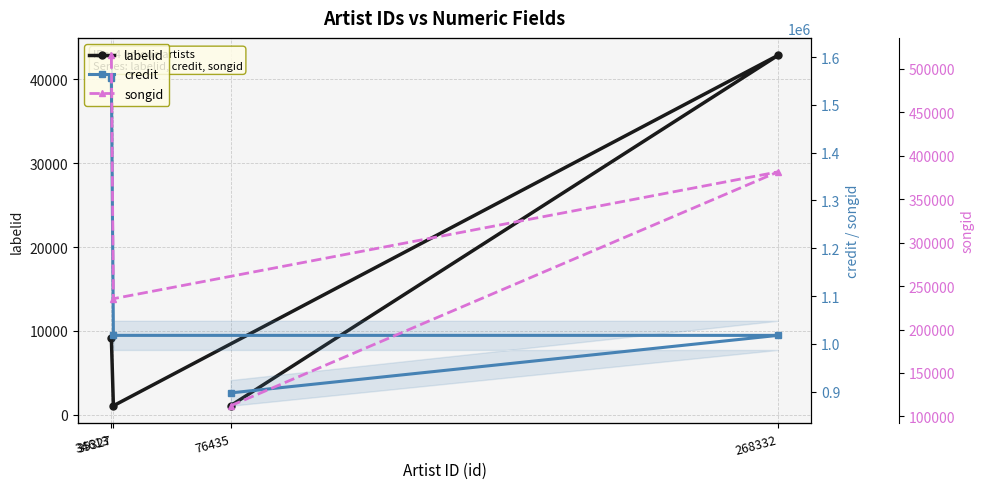

True or false: credit and labelid intersect in this chart.

False